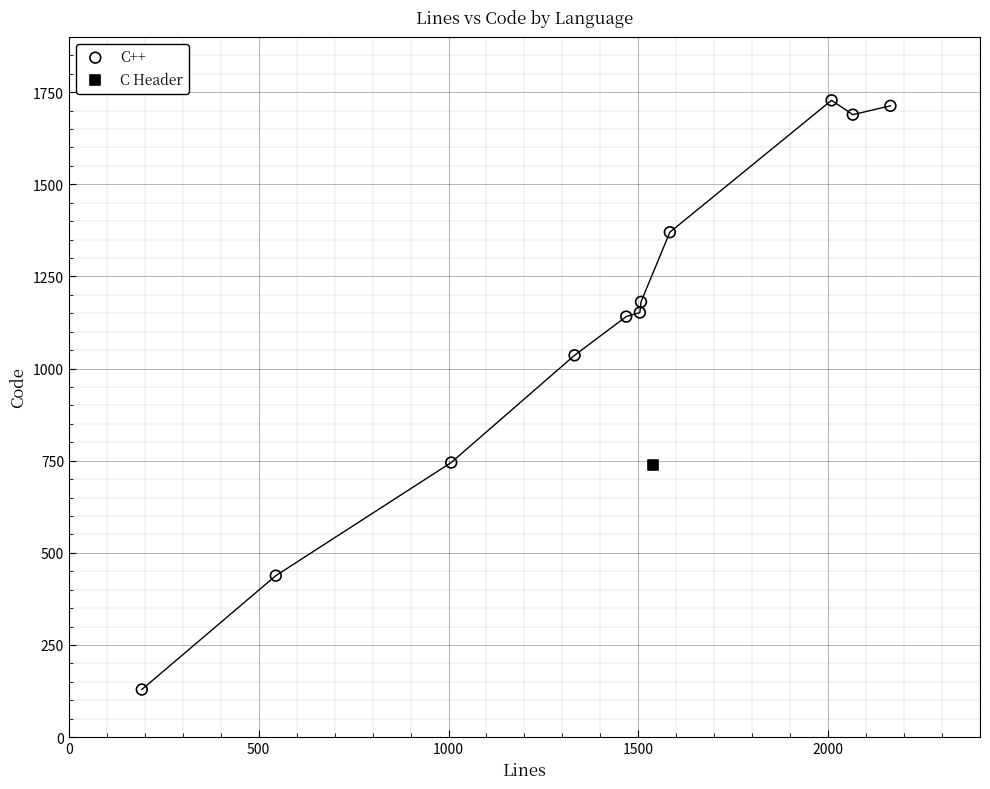

What are all the series names shown in the legend?

C++, C Header